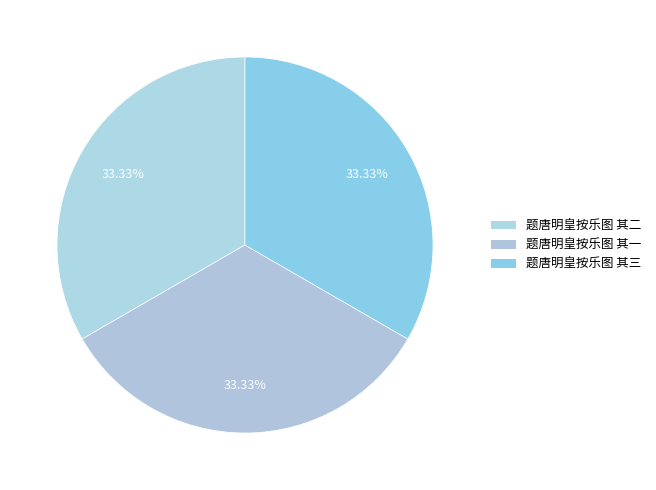

Combined, do 题唐明皇按乐图 其三 and 题唐明皇按乐图 其二 account for over 50%?

Yes